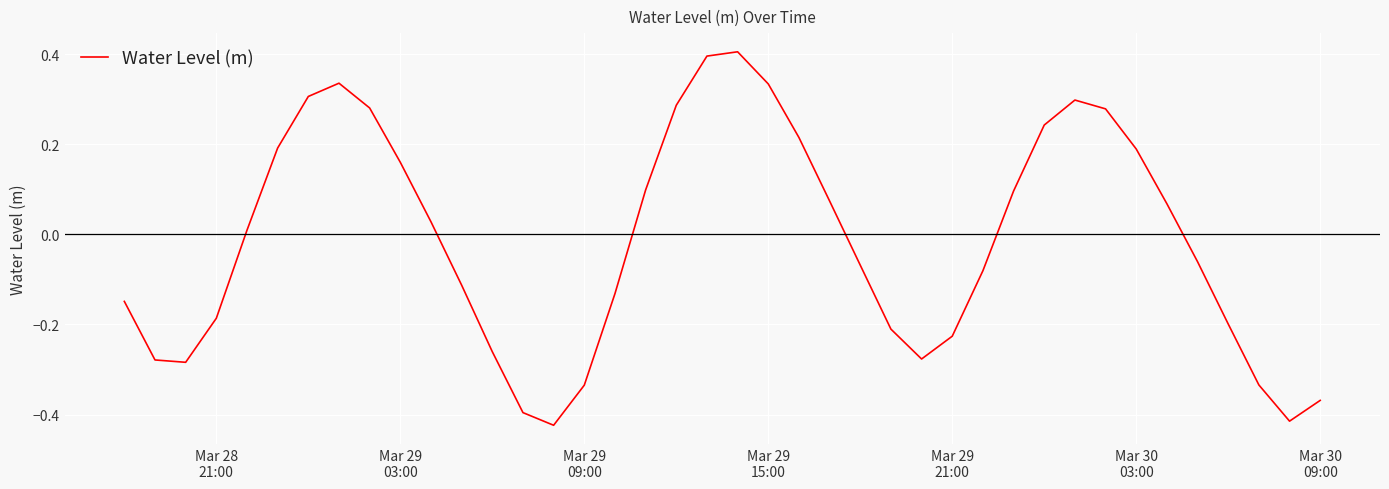

What is the maximum value shown in the chart?

0.4